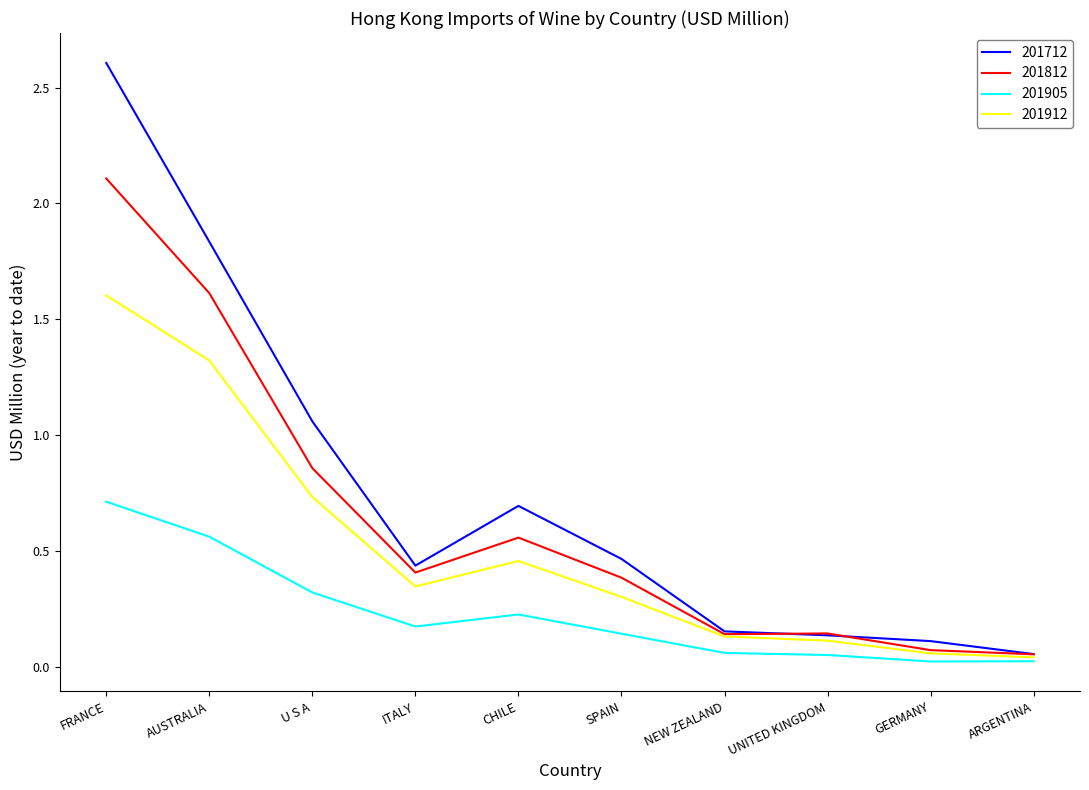

Which series has the largest total across all categories?

201712